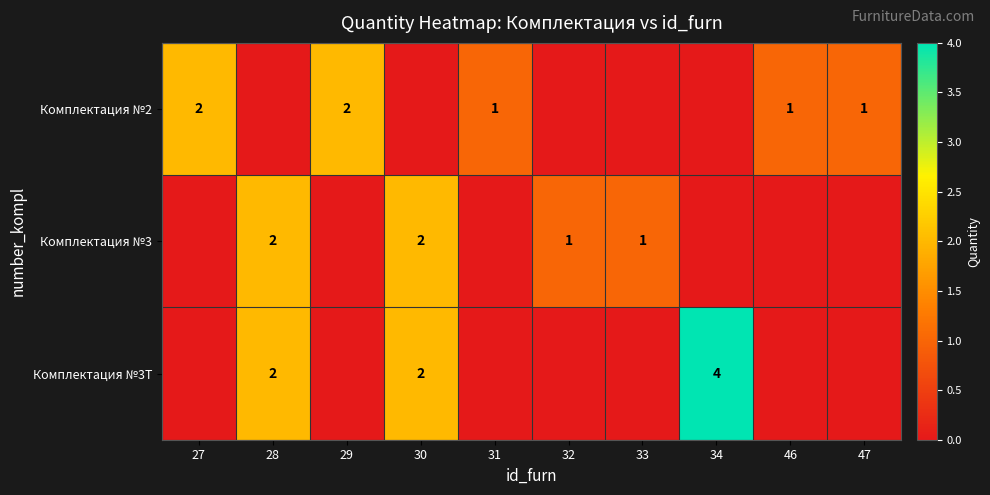

True or false: Комплектация №3 has a value of 2 at 28.

True